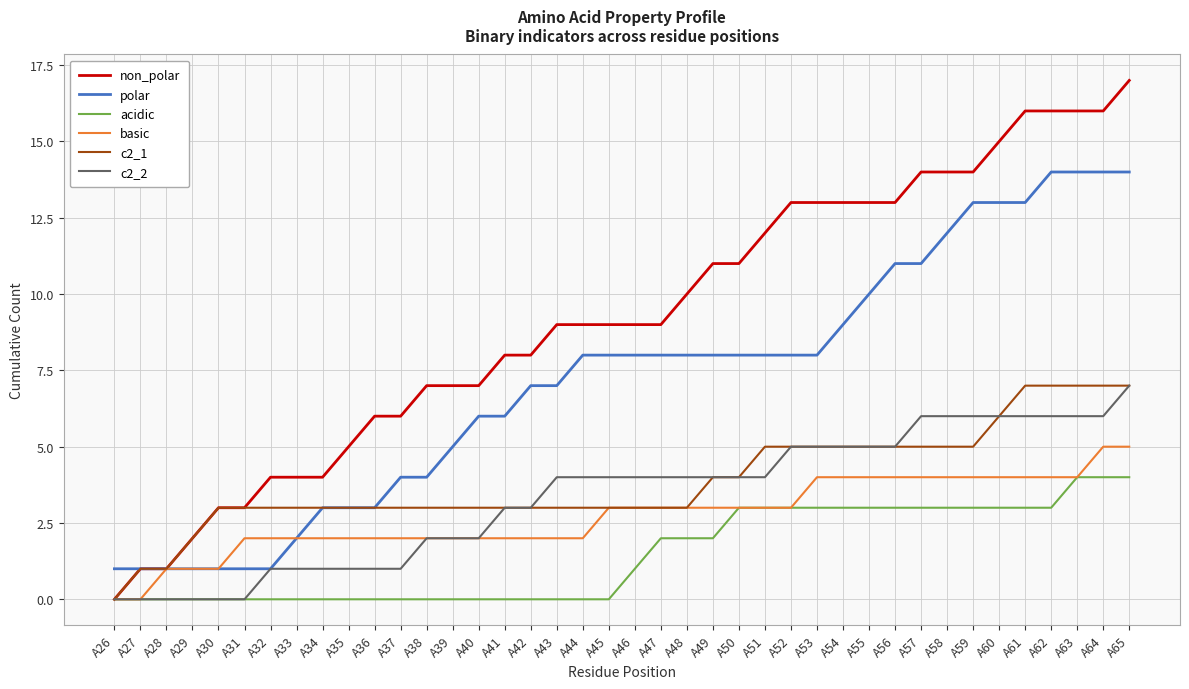

Between A41 and A45, which series saw the biggest shift?

polar